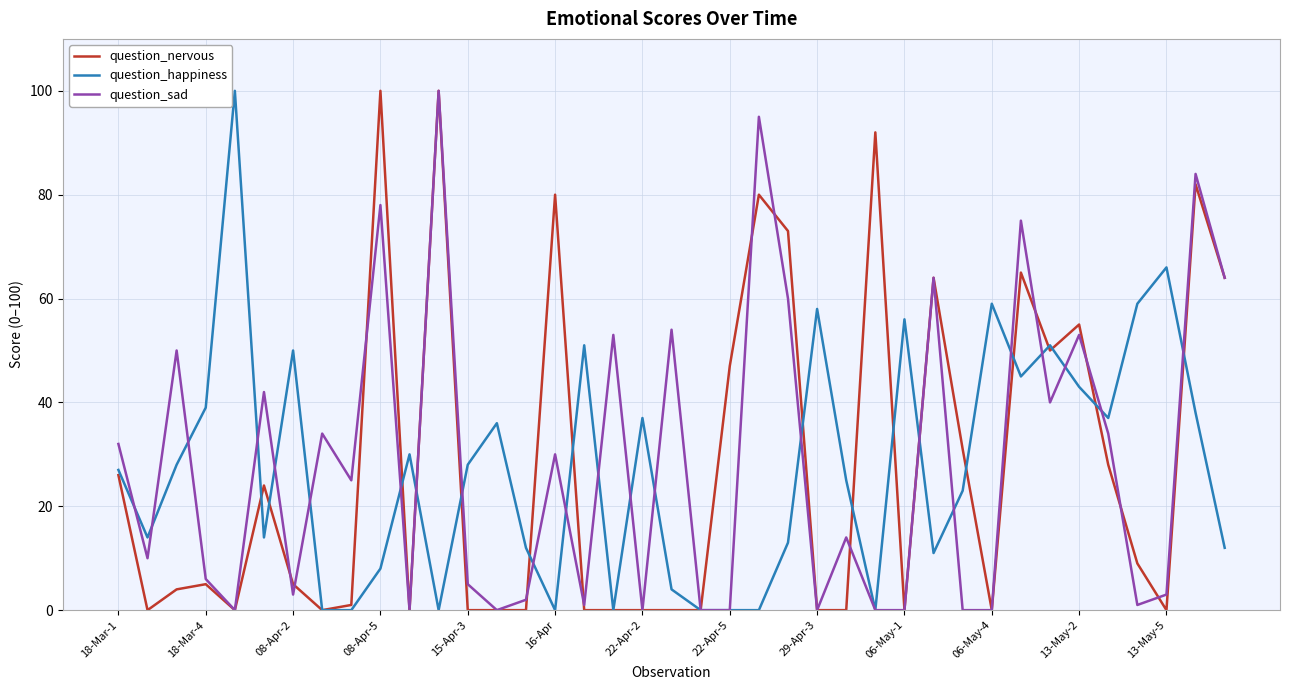

What is the maximum value shown in the chart?

100